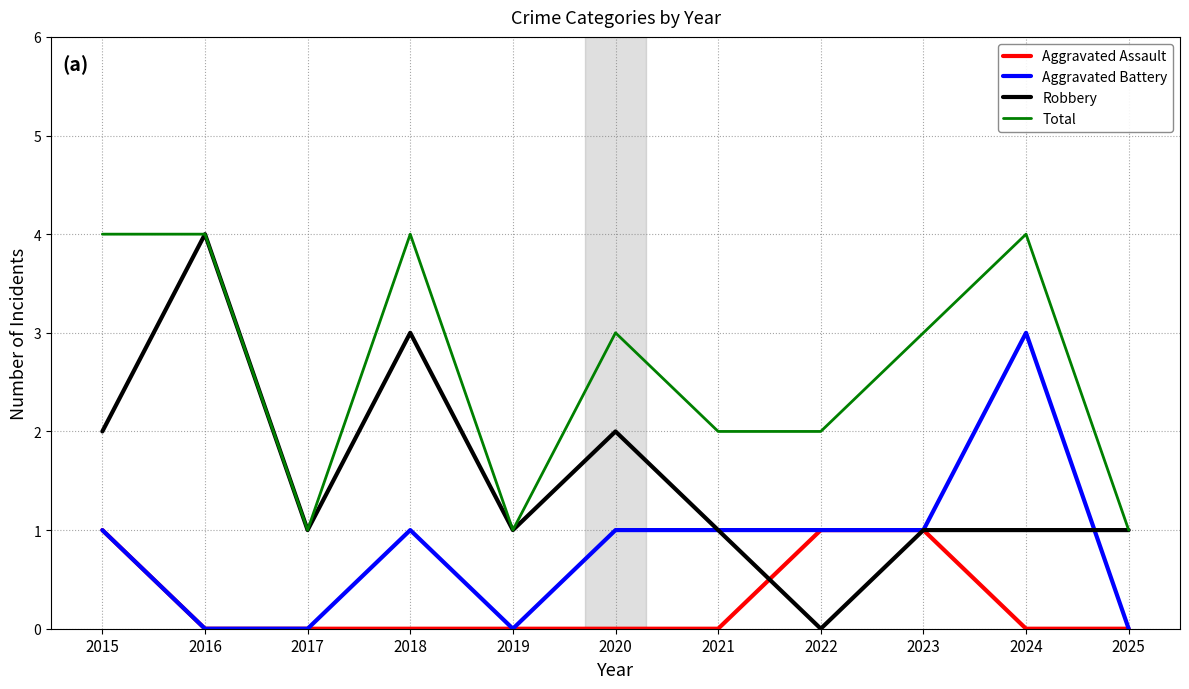

Is this an area chart (filled region under the line)?

No